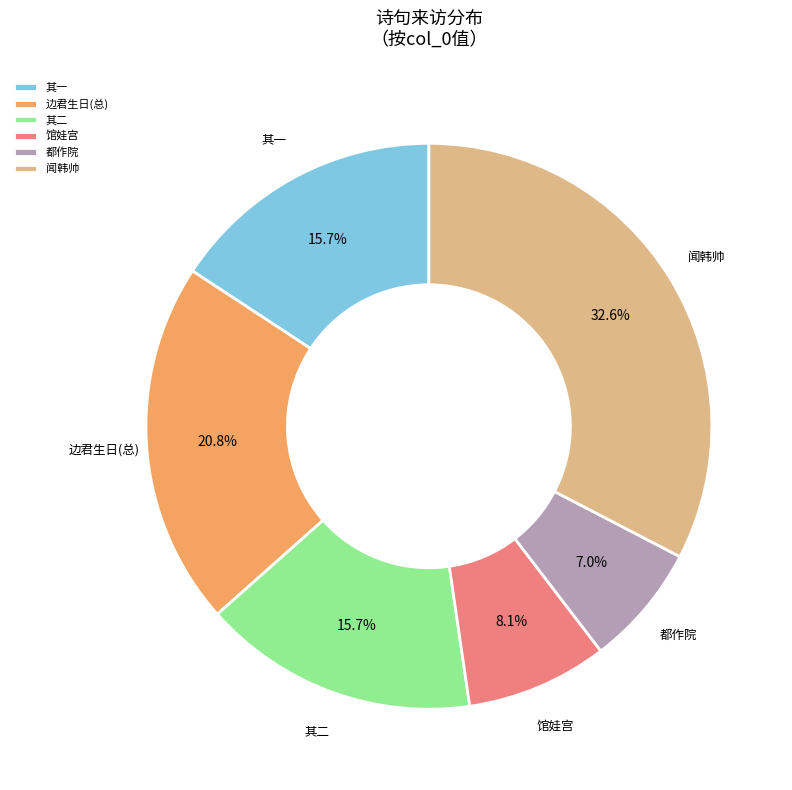

Approximately how many times larger is the value at 其一 compared to 馆娃宫?

1.9